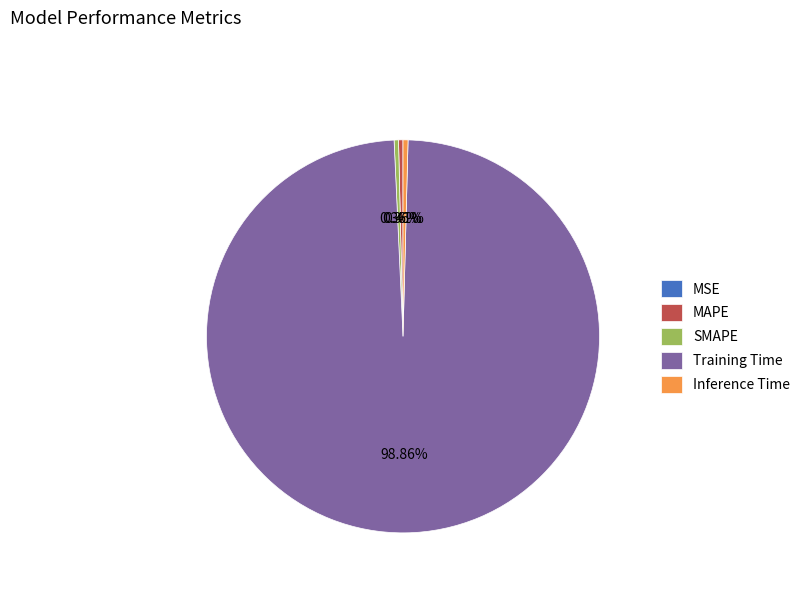

Is the sum of SMAPE and Inference Time greater than half?

No